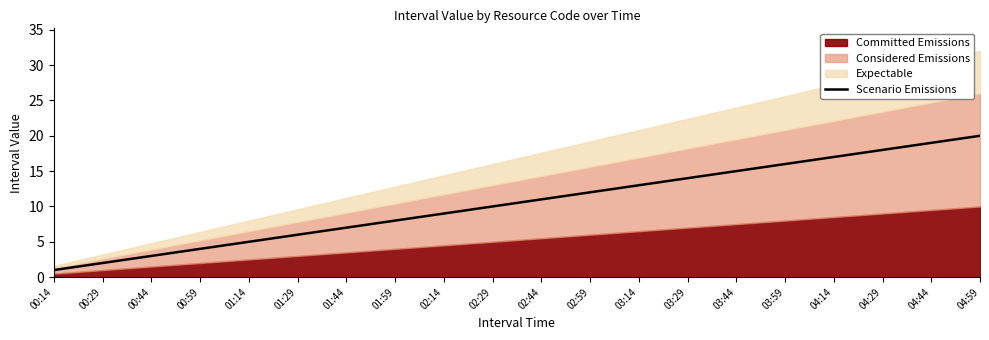

What is the label of the 15th point from the left?

03:44